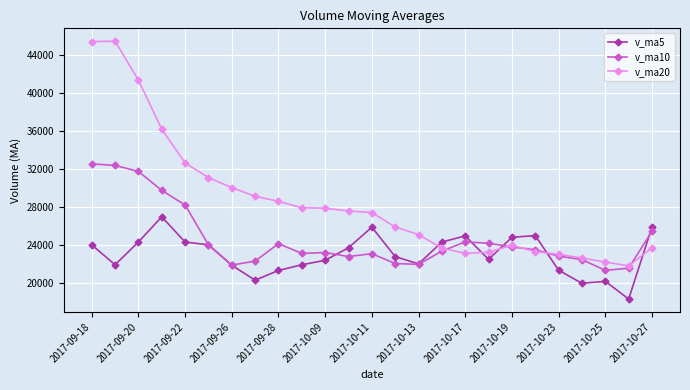

What is the value of the v_ma5 point at the 10th from the left?

21887.7